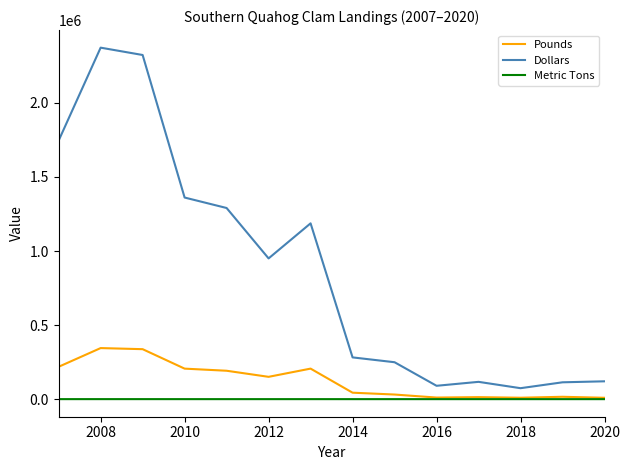

Which series has the largest total across all categories?

Dollars